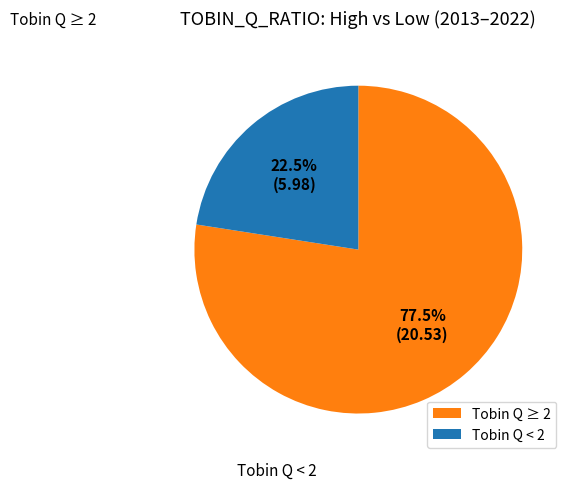

Does any single category account for the majority?

Yes